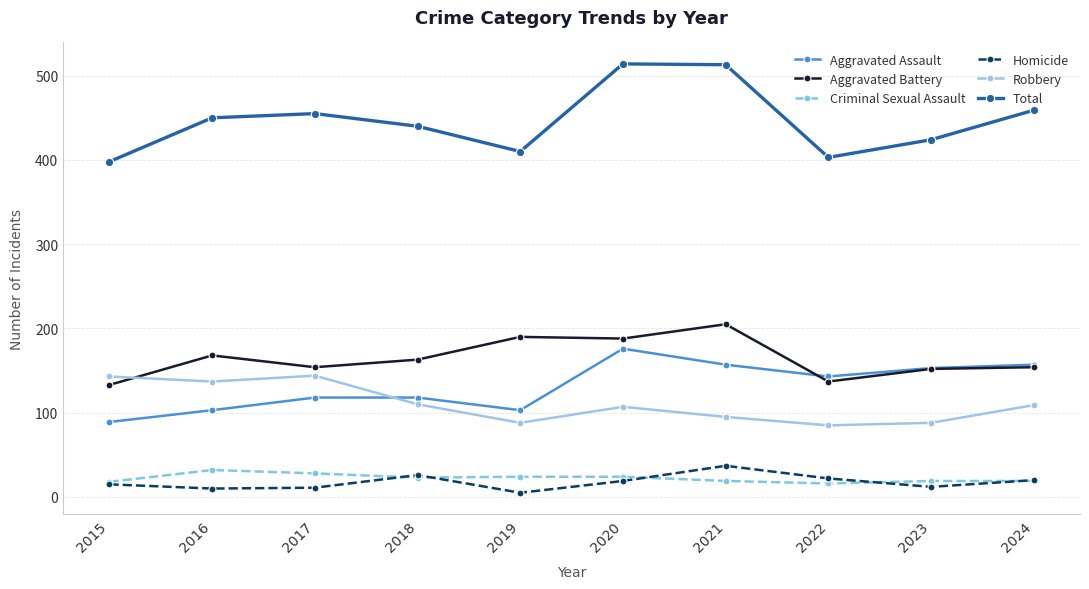

True or false: Homicide and Criminal Sexual Assault cross at least once.

True